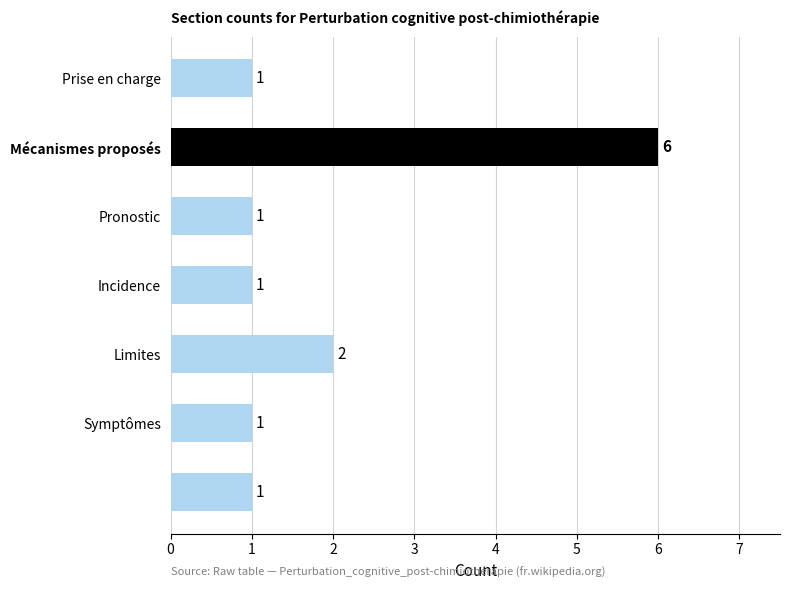

How many values are between 1 and 2?

6